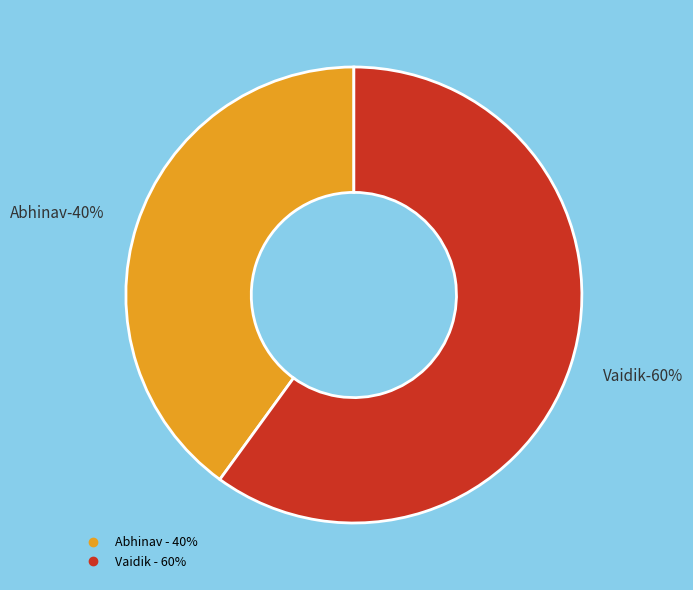

How many slices are in this pie chart?

2